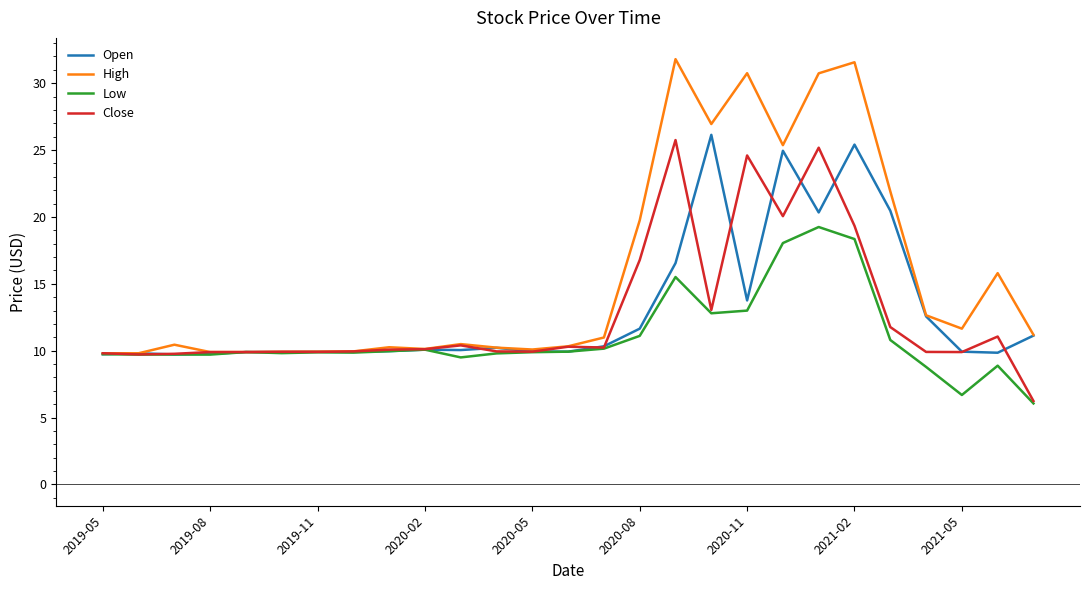

Which series has the widest spread of values?

High